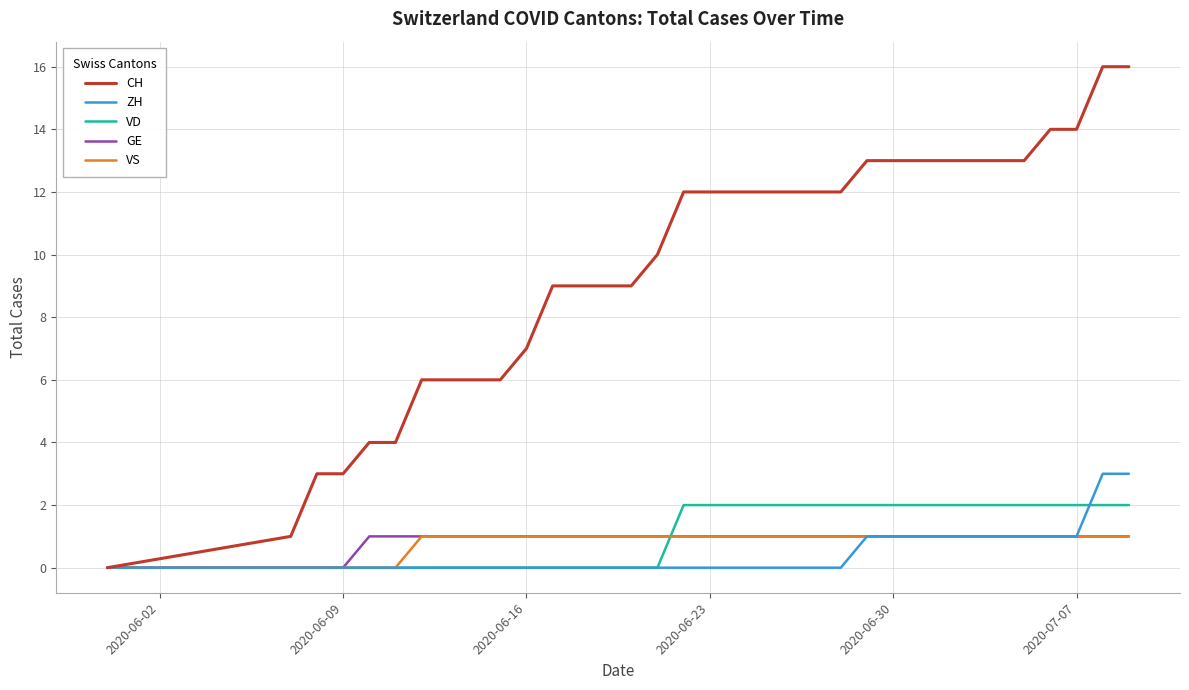

Which series has the widest spread of values?

CH